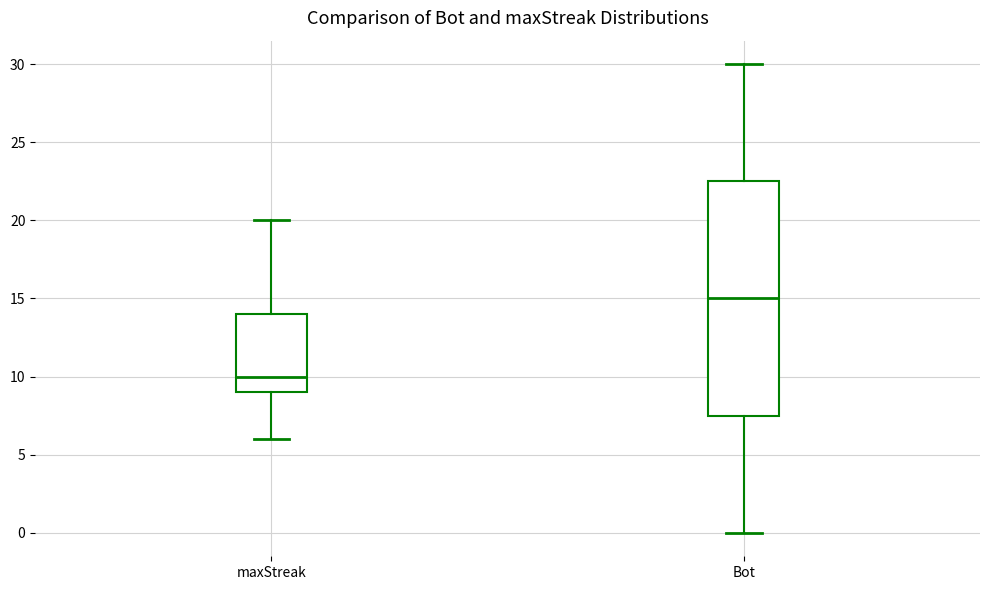

Reading left to right, transcribe this box plot: for each box, give where its median line is, the range the box spans, and where its two whiskers end, as read against the y-axis. The values are not printed on the chart, so give them approximately, as read against the axis.

maxStreak: median 10.0, box 9.0 to 14.0, whiskers 6.0 to 20.0
Bot: median 15.0, box 7.5 to 22.5, whiskers 0.0 to 30.0